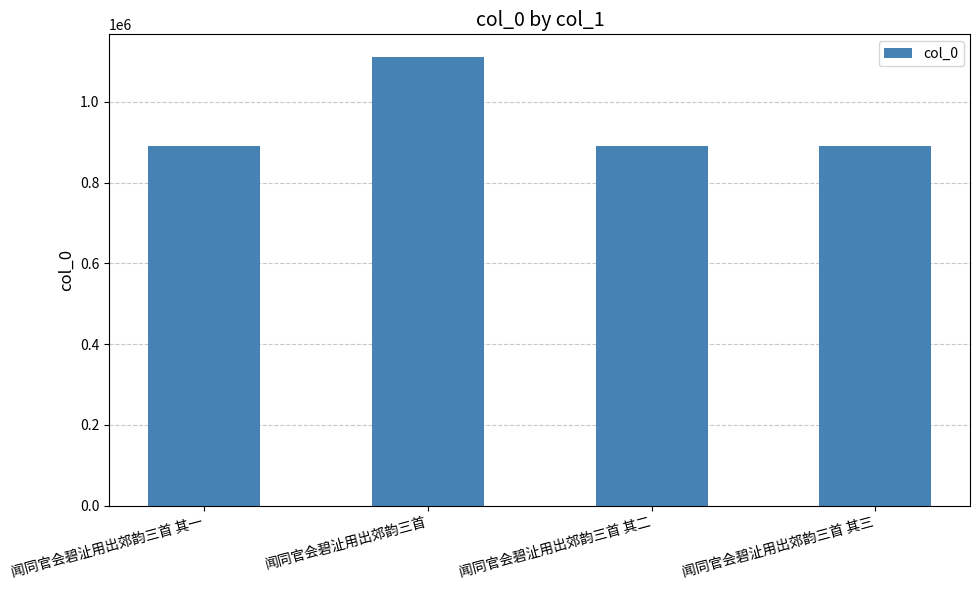

What is the maximum value shown in the chart?

1111994